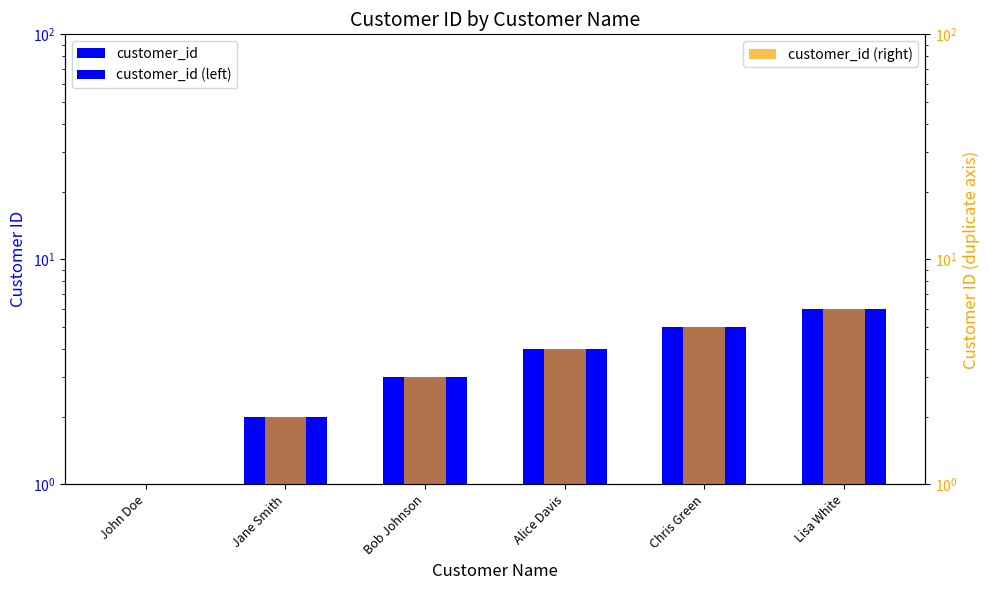

Reading left to right, list all the values displayed in this chart.

customer_id: 1	2	3	4	5	6
customer_id (left): 1	2	3	4	5	6
customer_id (right): 1	2	3	4	5	6